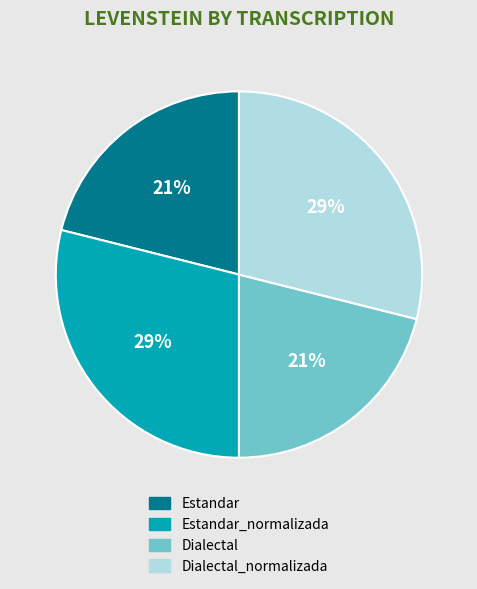

Does any single category account for the majority?

No